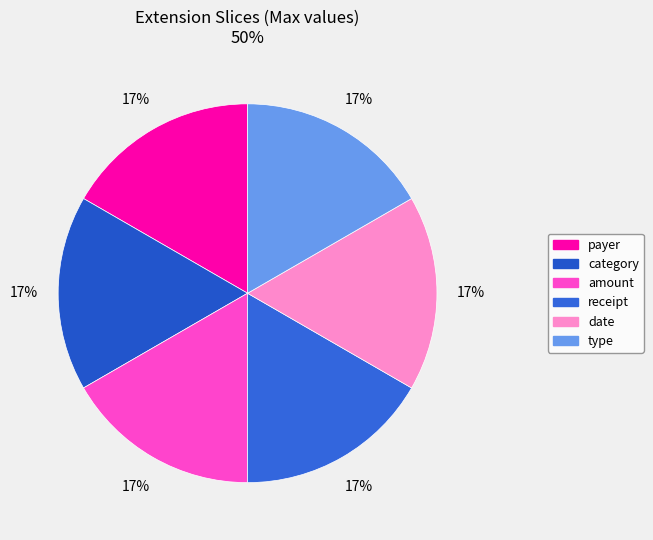

Count the number of slices in the pie.

6